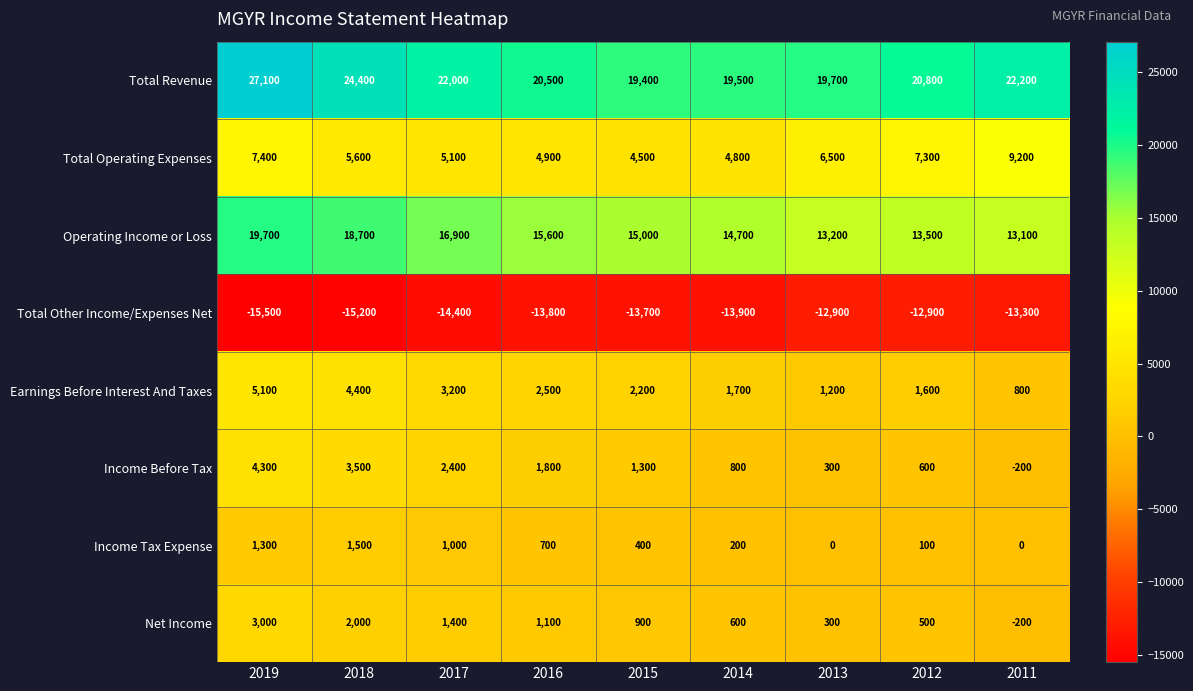

What is the spread (max minus min) of values at 2019?

42600